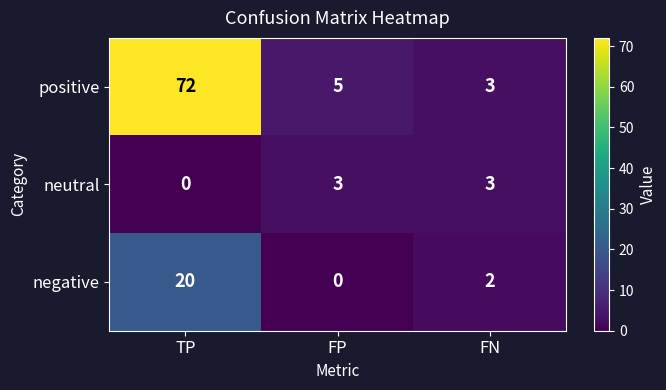

True or false: negative has a value of 0 at FP.

True